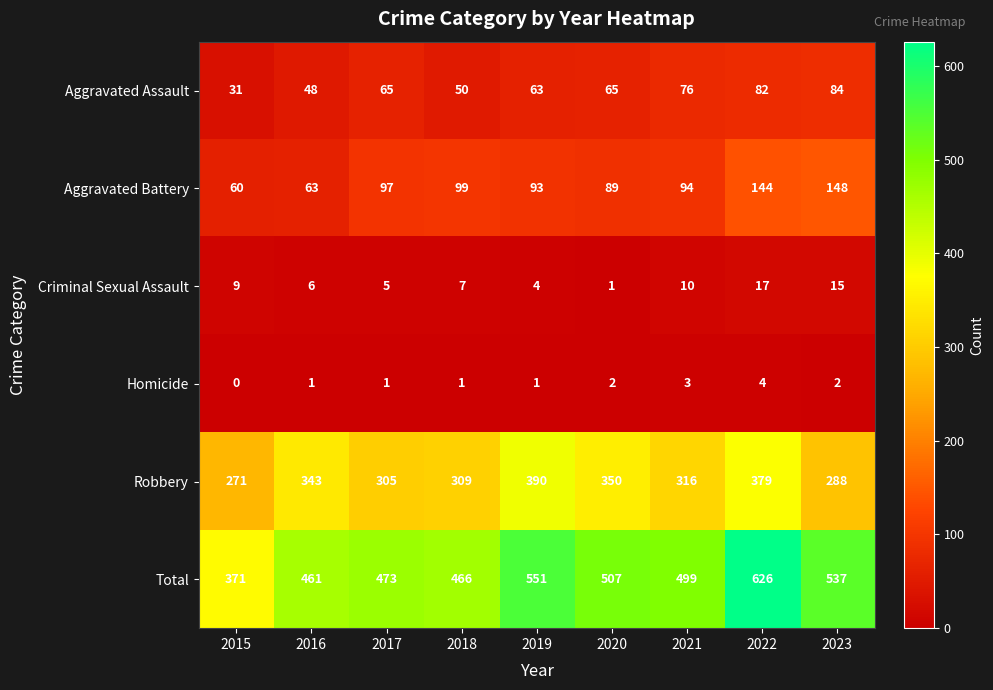

Which category has the lowest value across all series?

2015